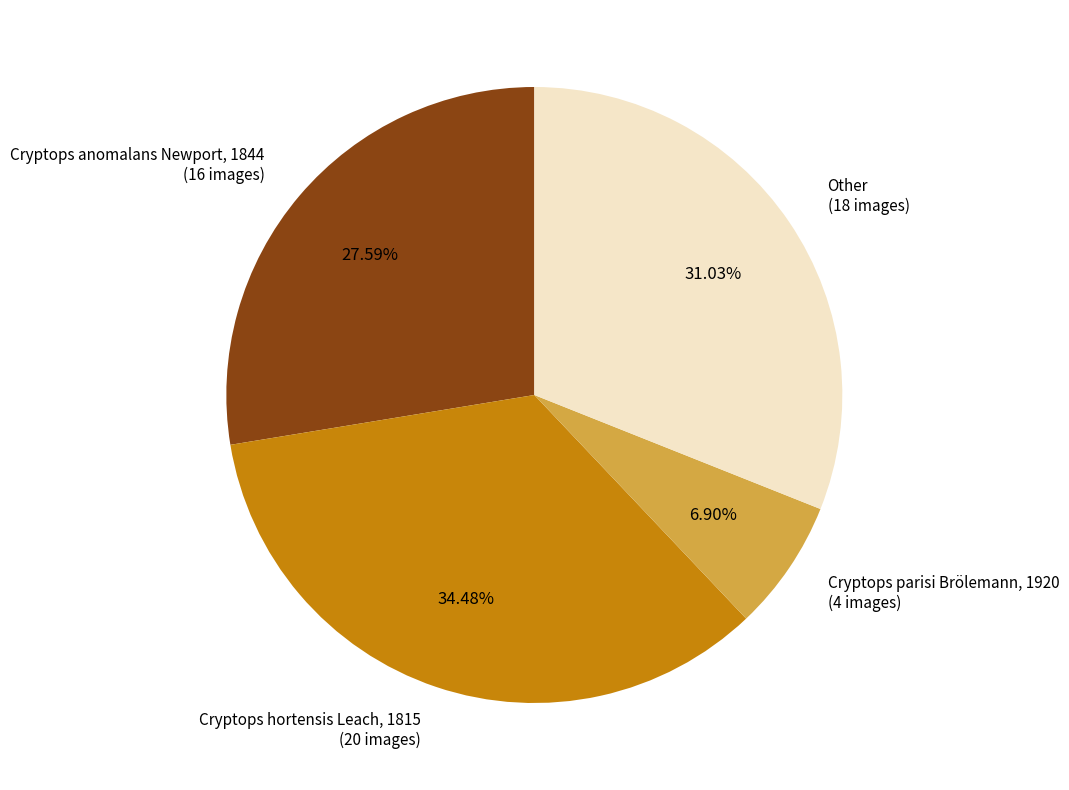

Does any single category account for the majority?

No